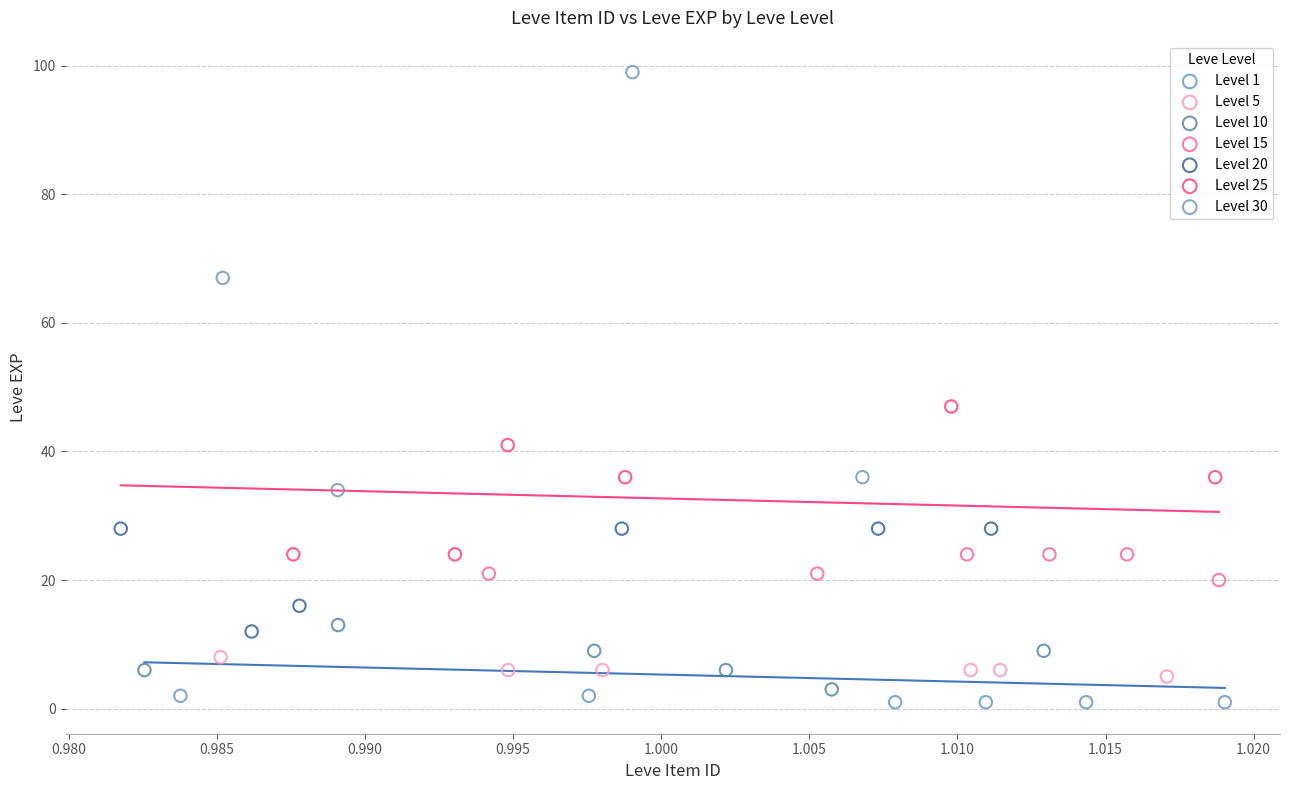

Which series reaches the maximum Y coordinate?

Level 30